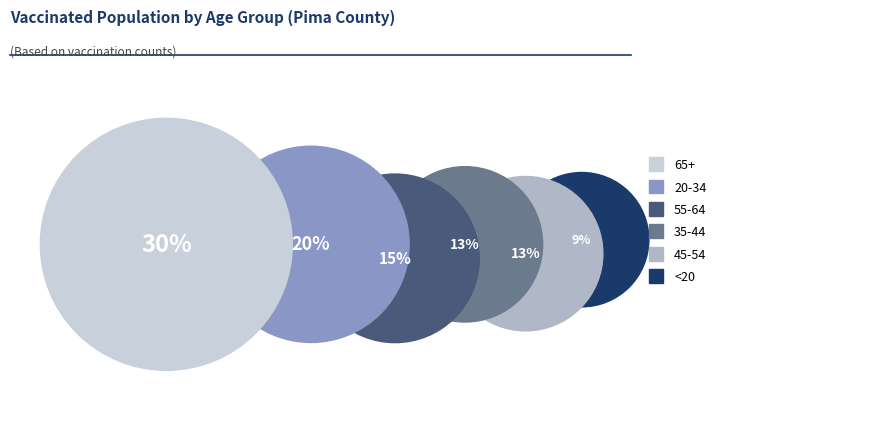

What is the ratio of the value at 20-34 to the value at 45-54?

1.6